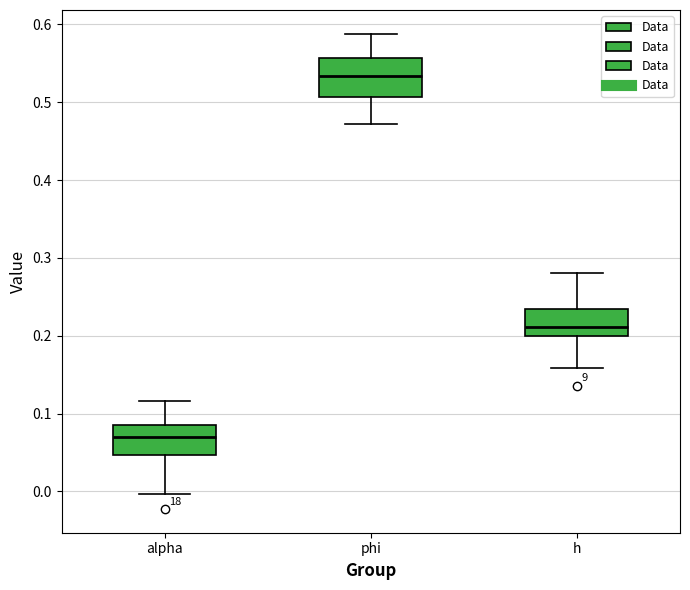

Reading left to right, transcribe this box plot: for each box, give where its median line is, the range the box spans, and where its two whiskers end, as read against the y-axis. The values are not printed on the chart, so give them approximately, as read against the axis.

alpha: median 0.07, box 0.05 to 0.08, whiskers 0.00 to 0.12
phi: median 0.53, box 0.51 to 0.56, whiskers 0.47 to 0.59
h: median 0.21, box 0.20 to 0.23, whiskers 0.16 to 0.28